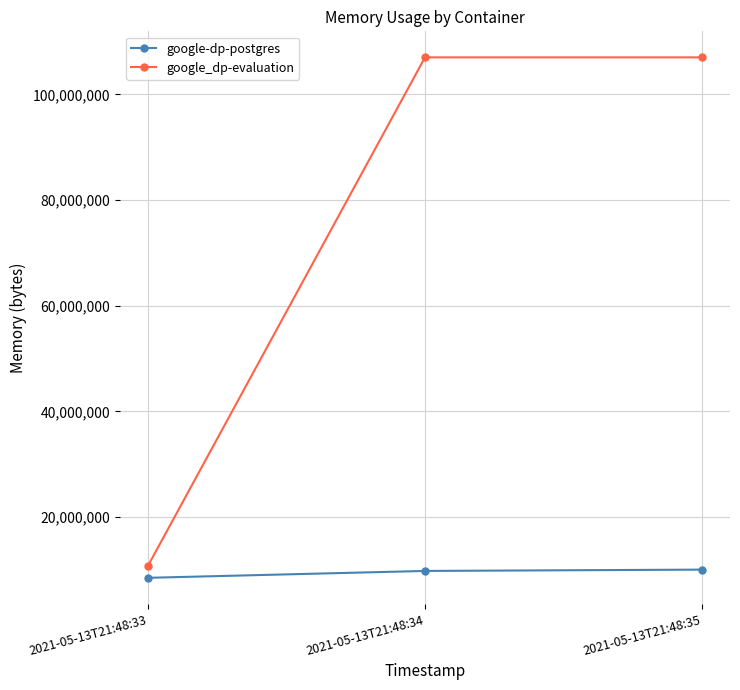

What is the approximate value of google-dp-postgres at 2021-05-13T21:48:35, to the nearest 50?

10055700